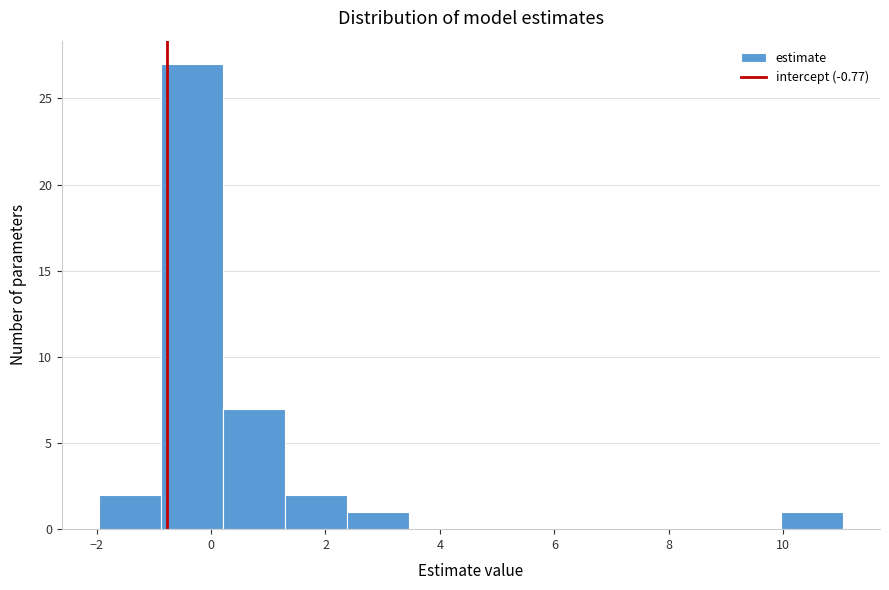

How tall is the bar that spans -2.0 to -0.8 on the x-axis? Neither the bar edges nor the heights are printed on the chart, so give them approximately, as read against the axes.

2